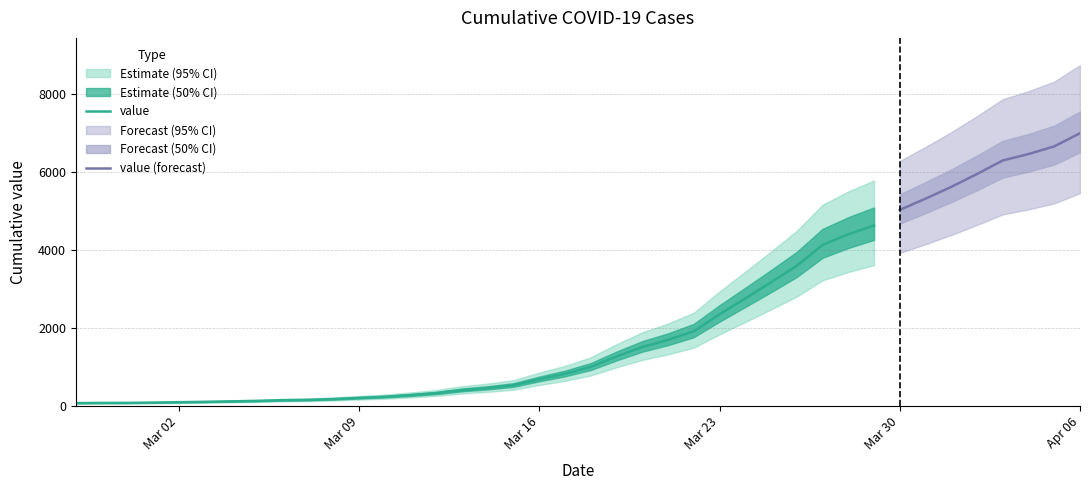

Where does the data first go above 993?

2020-03-19